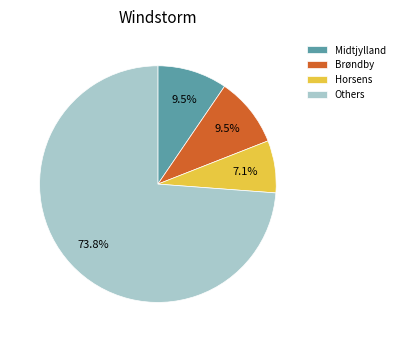

To the nearest percent, what is the difference between the Horsens and Midtjylland slice percentages?

2%